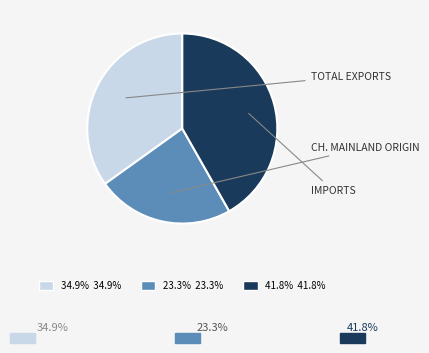

Is the sum of 34.9% 34.9% and 23.3% 23.3% greater than half?

Yes